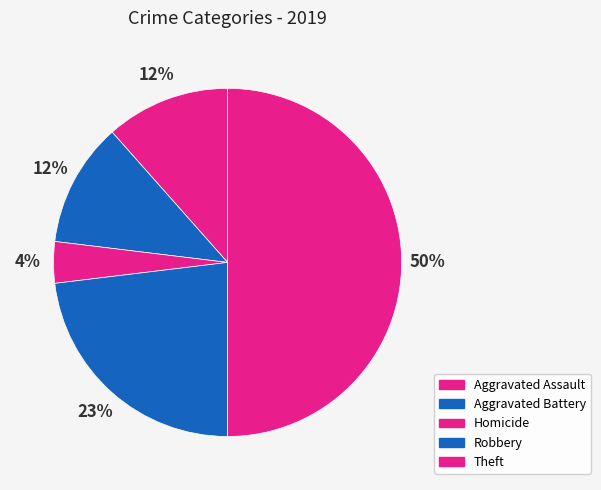

How many segments does this pie chart have?

5